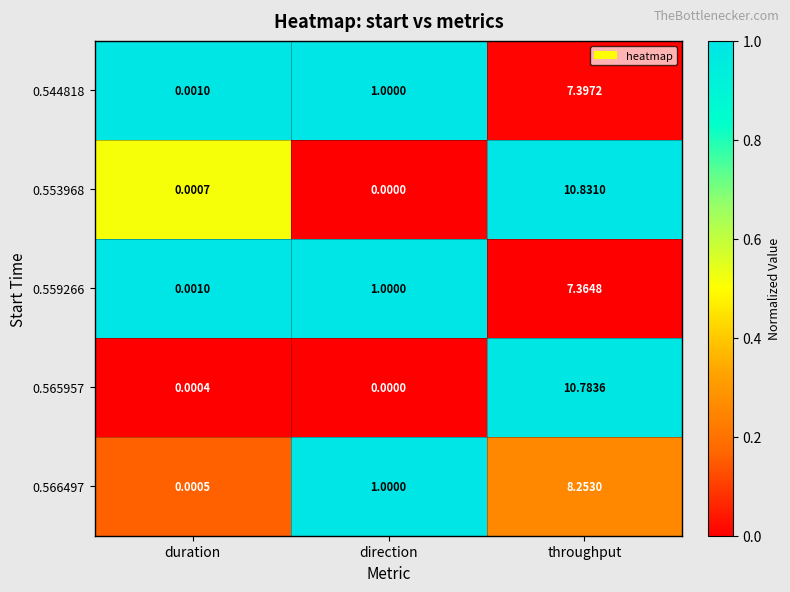

List the labels in order of 0.553968 value, largest first.

throughput, duration, direction